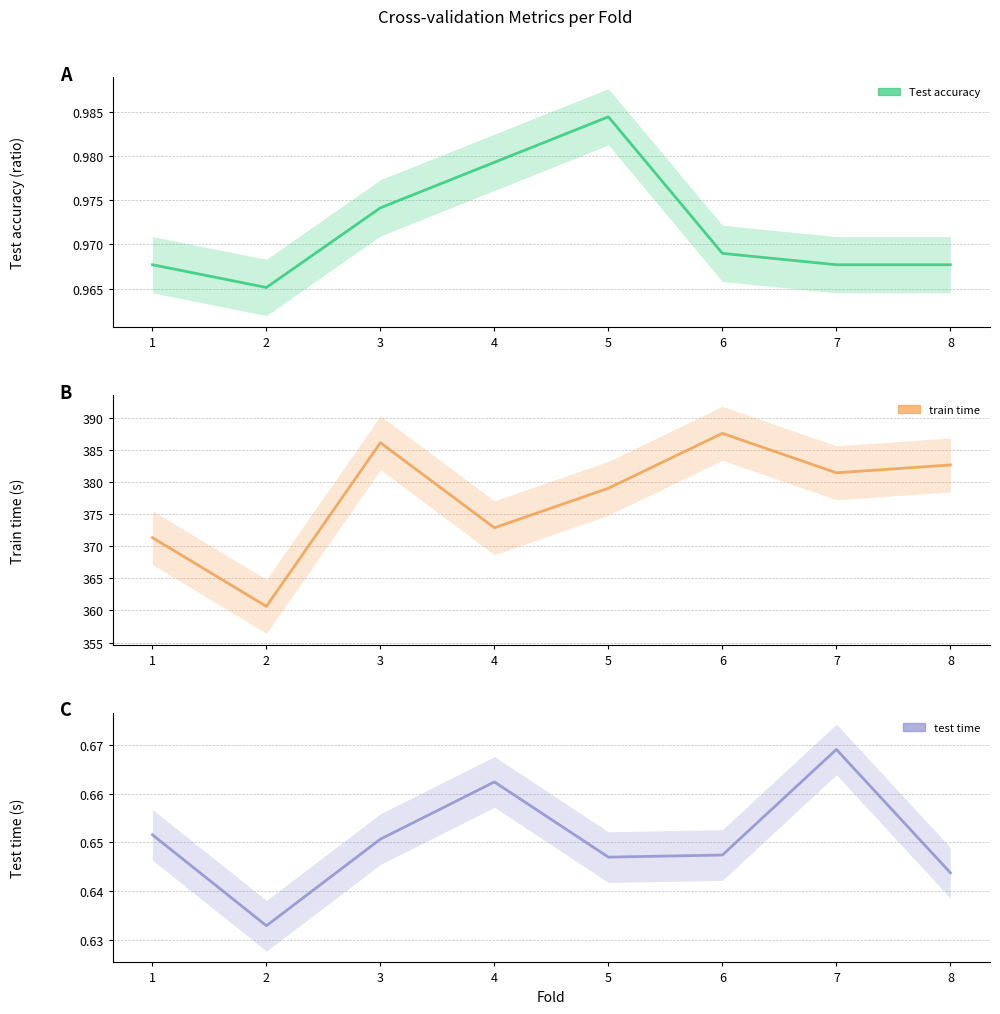

How many series are shown in this chart?

3